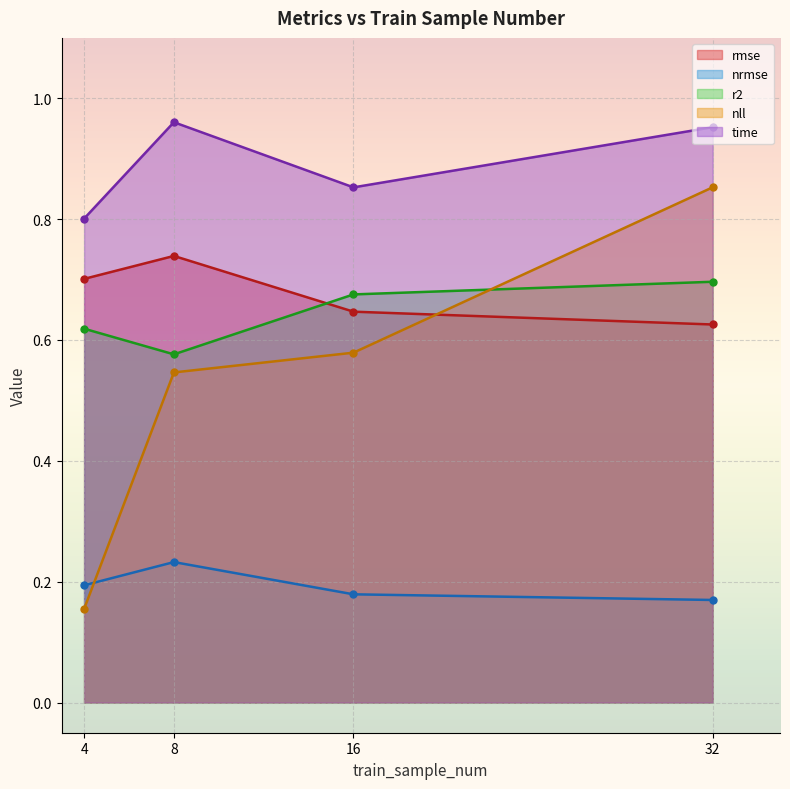

True or false: nrmse and time cross at least once.

False